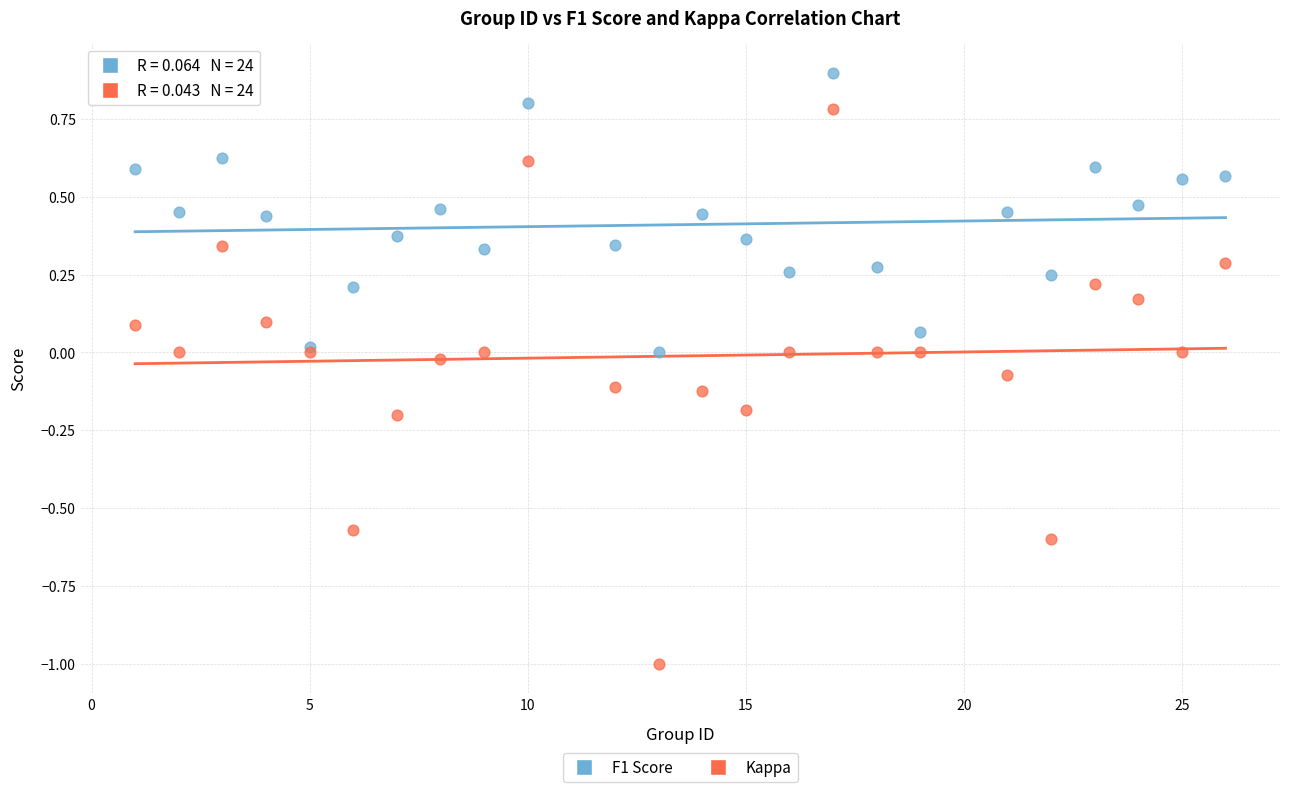

Which series contains the highest Y value?

F1 Score